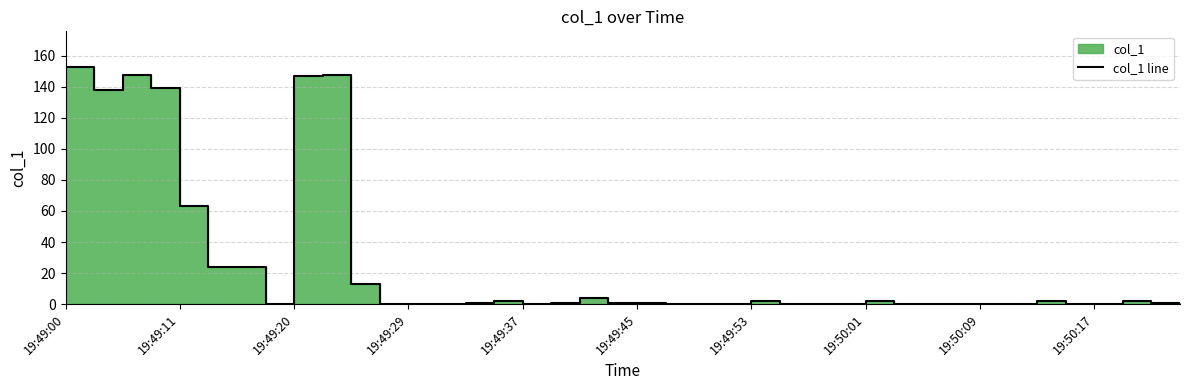

What is the value of the 11th point from the left?

13.0